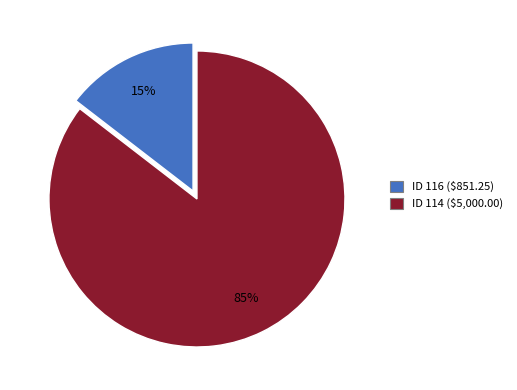

Which category has the biggest portion of the pie?

ID 114 ($5,000.00)